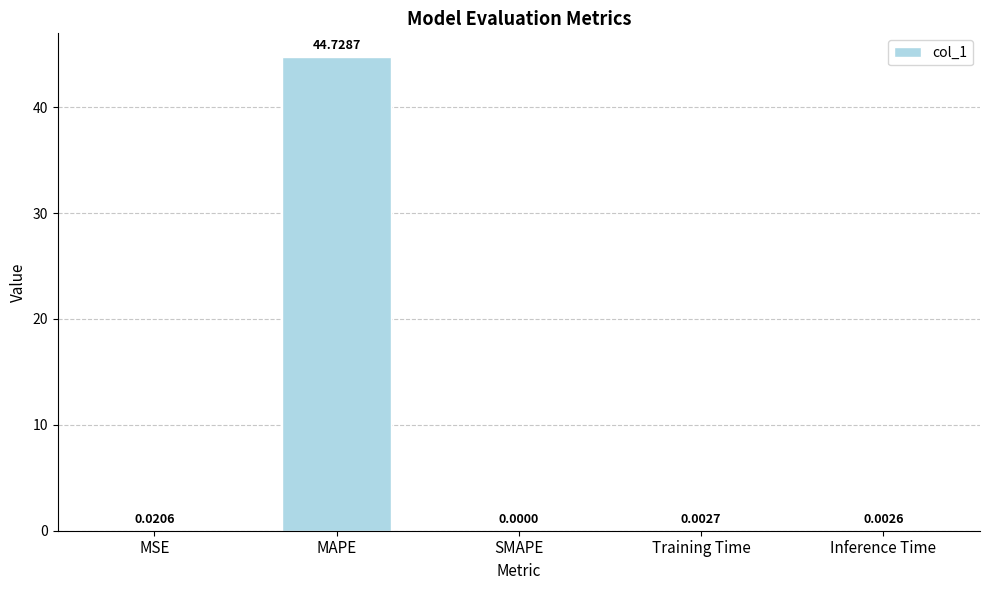

Between MAPE and Inference Time, which is larger?

MAPE